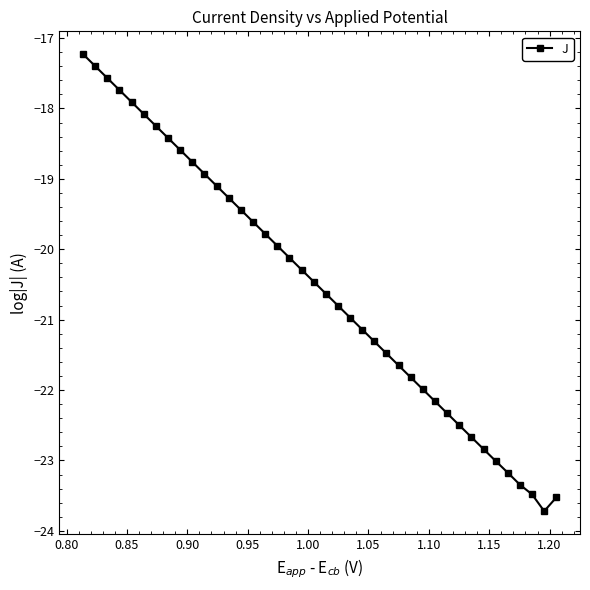

What is the average value?

-20.5